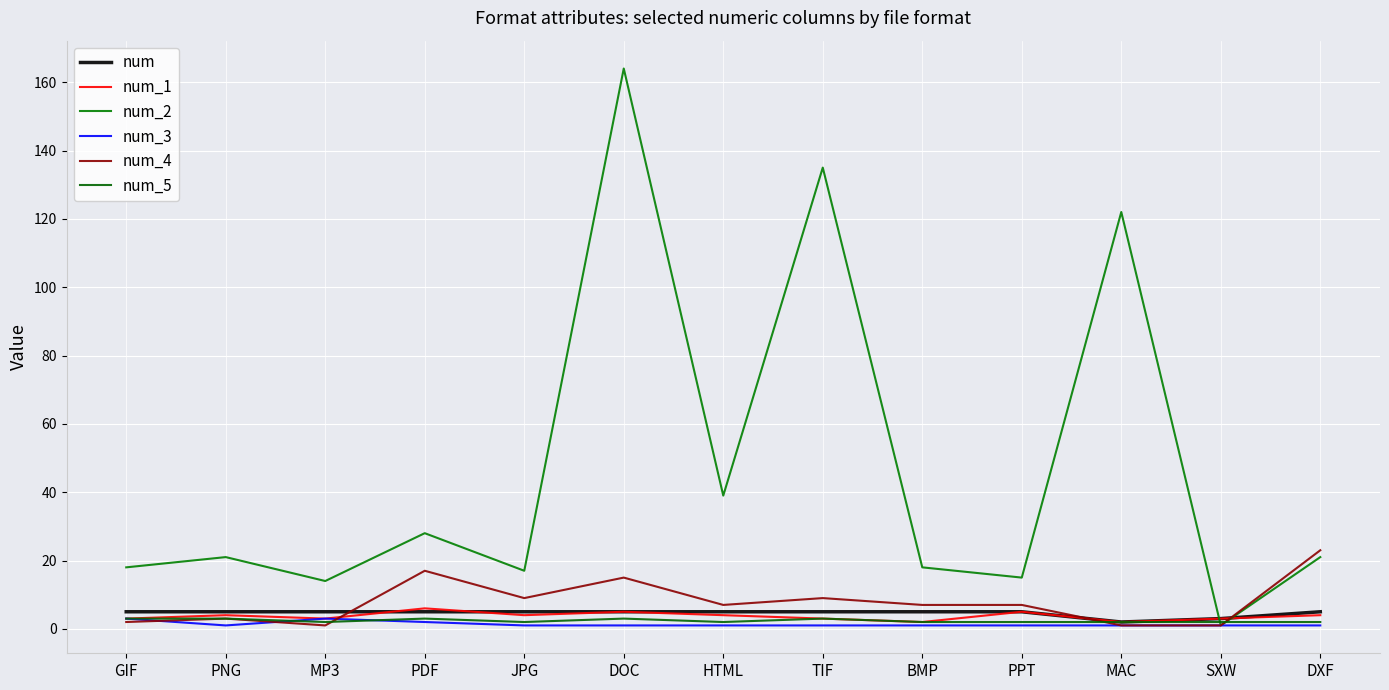

What is the total value across all series at SXW?

11